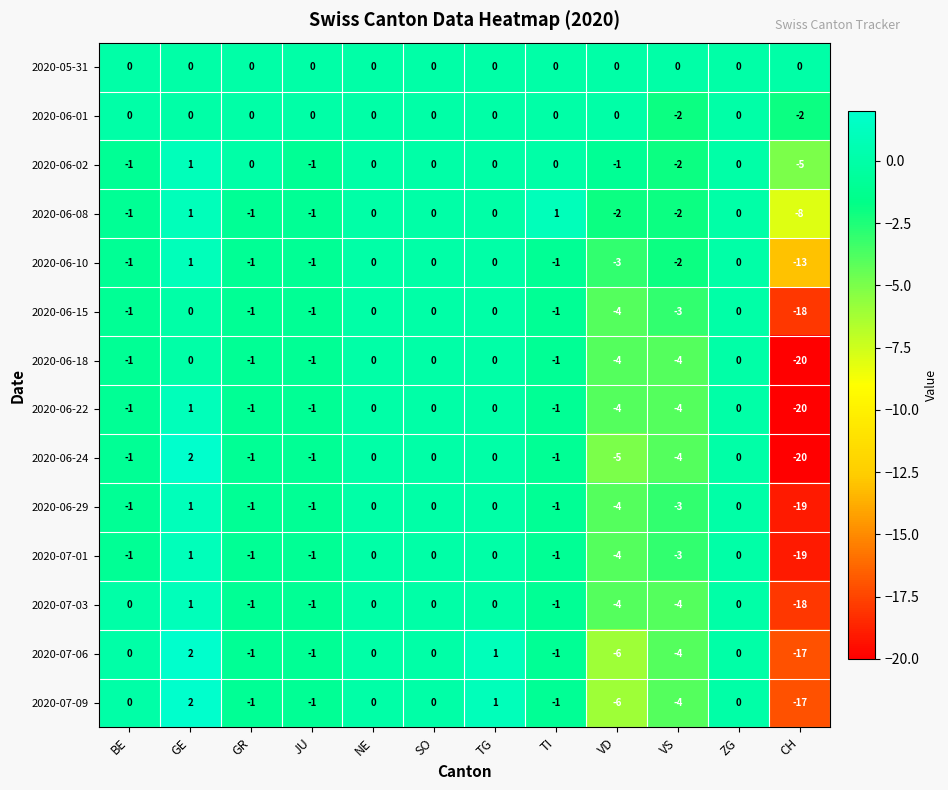

Which series has the largest range (max minus min)?

2020-06-24